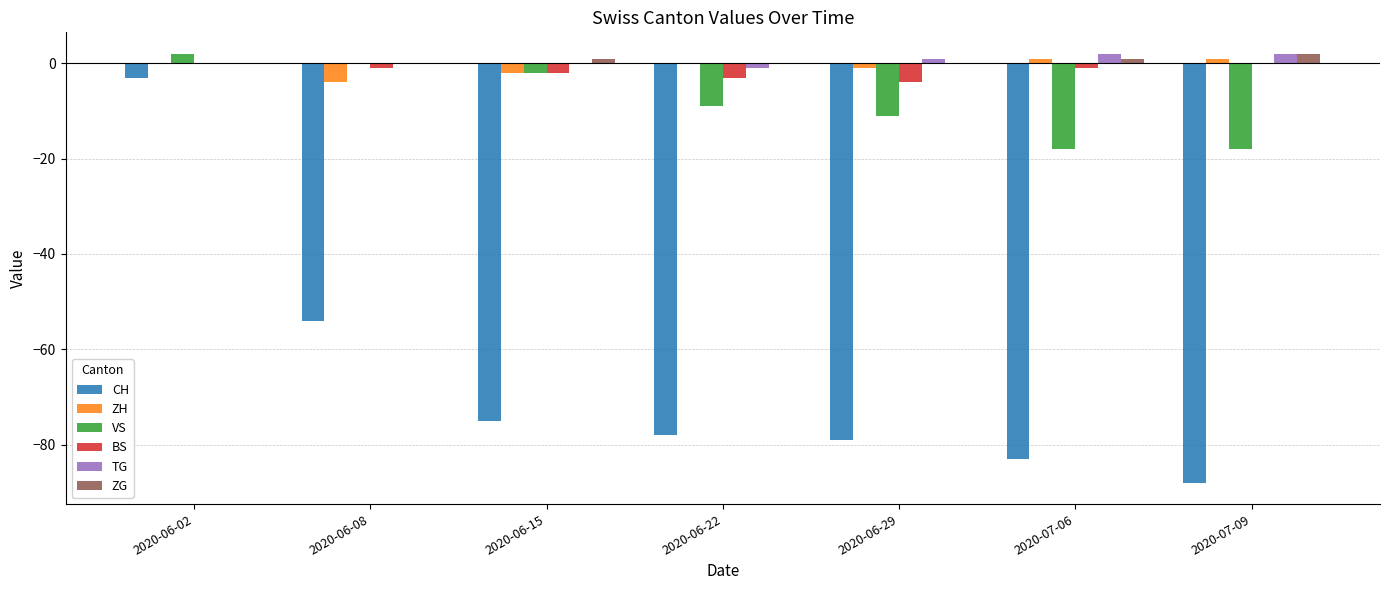

Is it true that TG equals -1 at 2020-06-22?

True